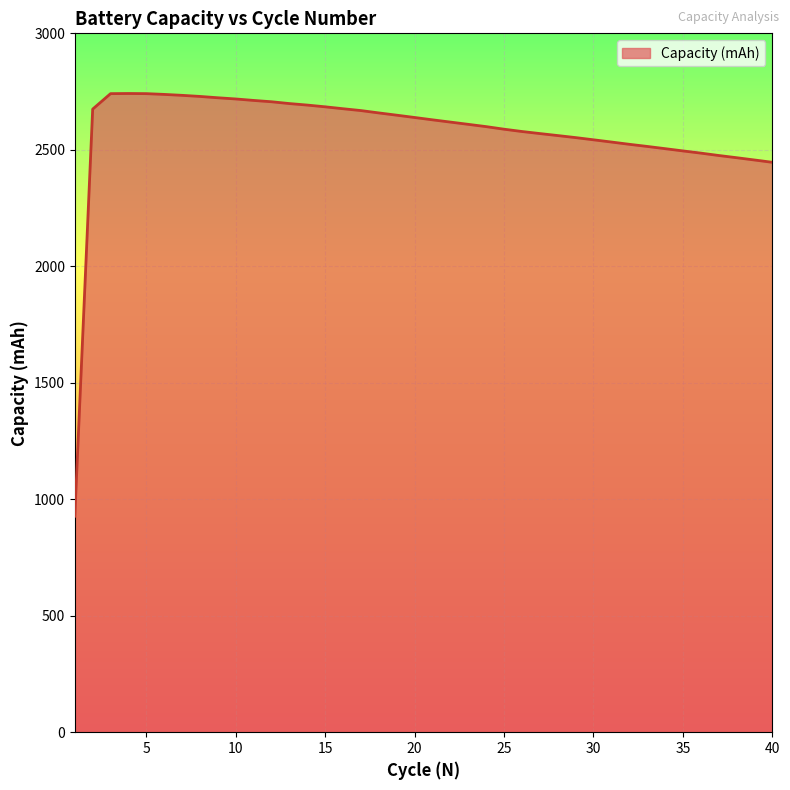

What is the difference between the maximum and minimum values?

1814.7